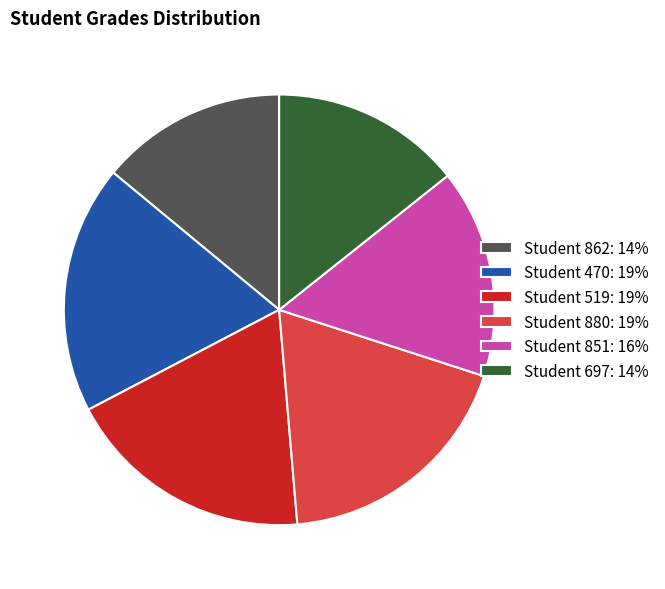

Does Student 519 account for over 50% of the chart?

No